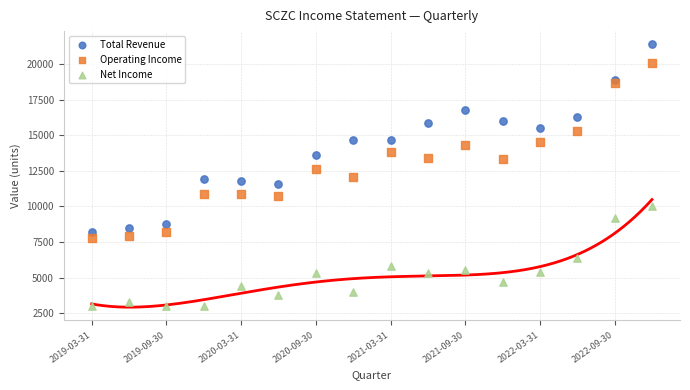

Which series has the largest Y range (max minus min)?

Total Revenue